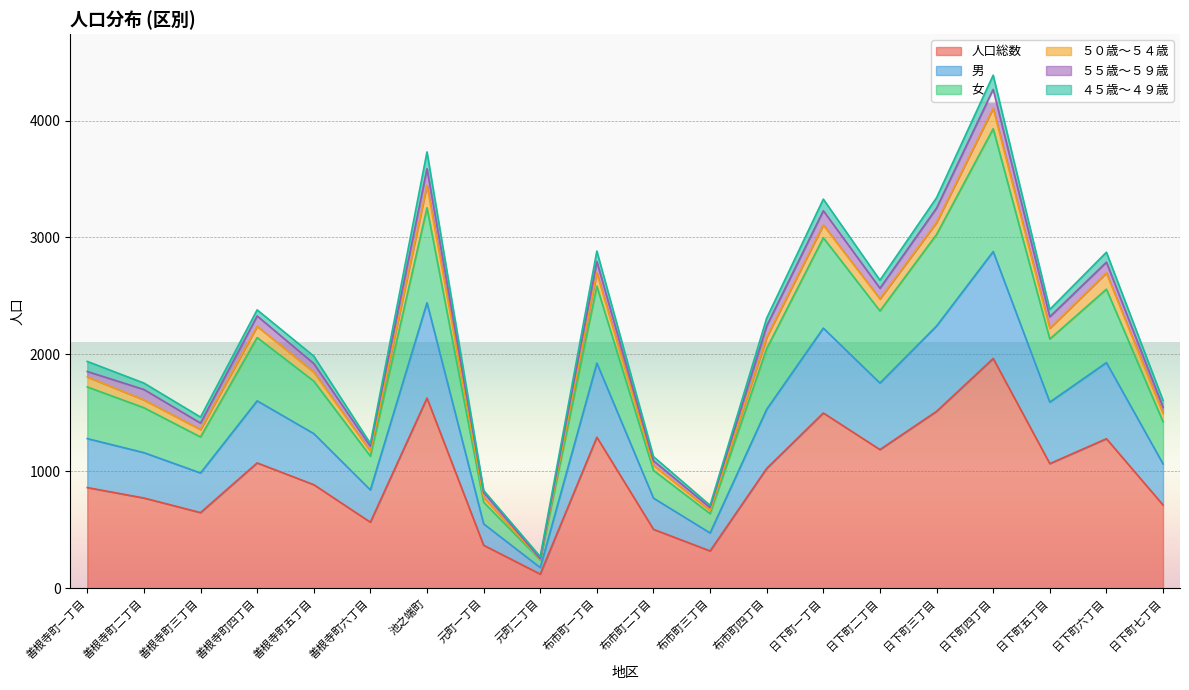

The value of 人口総数 at 日下町一丁目 is 602. True or false?

False